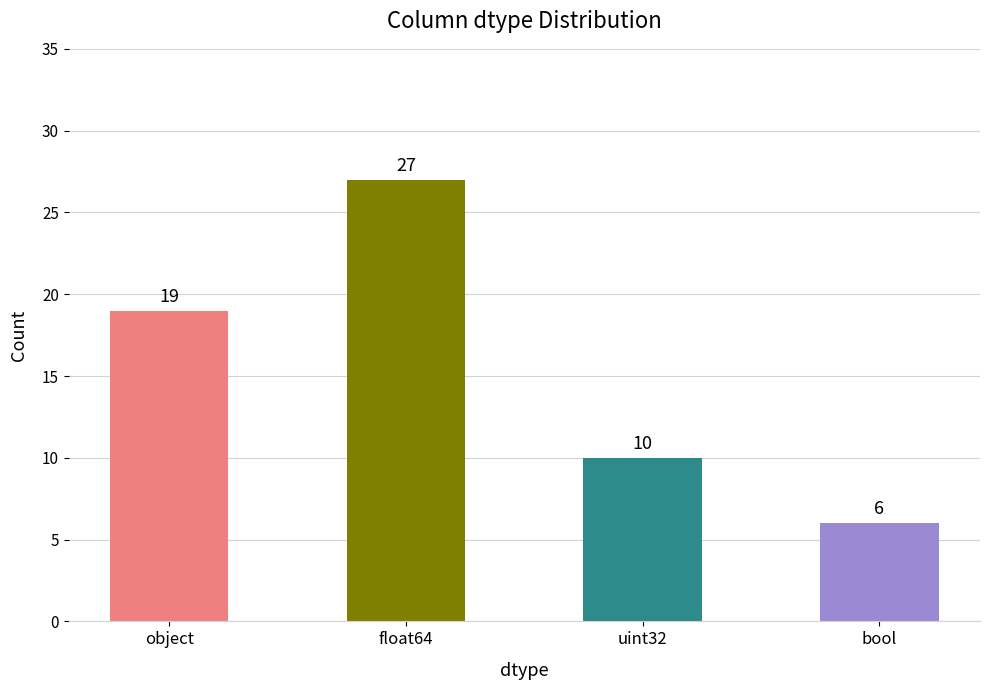

How many values are below 19?

2